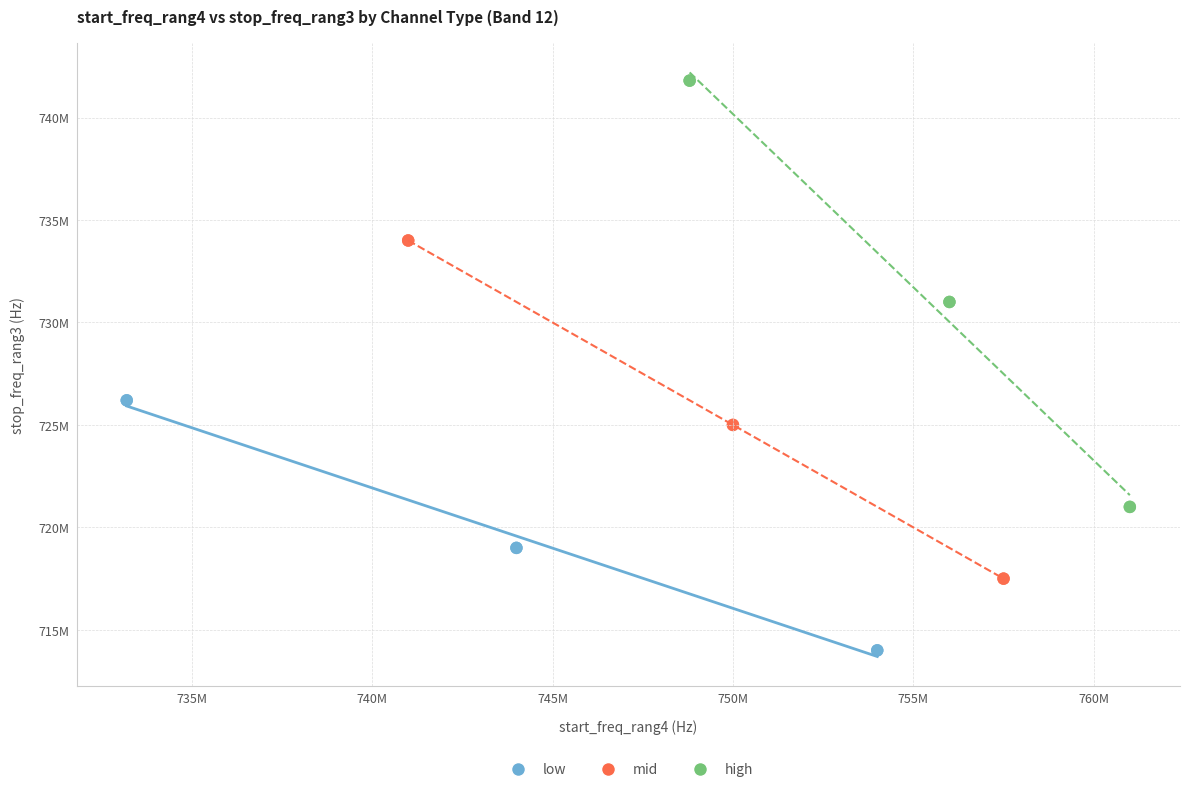

What are all the series names shown in the legend?

low, mid, high